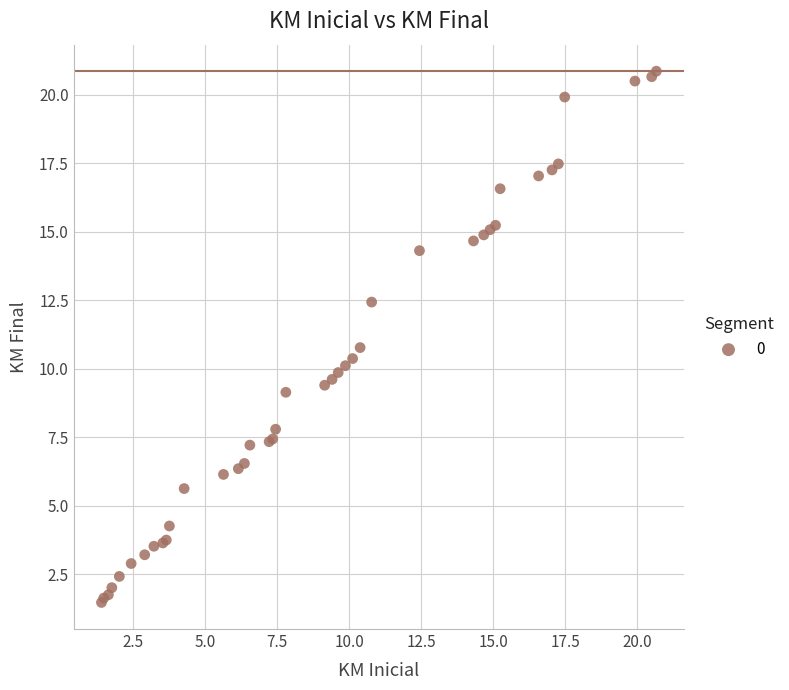

What Y value in the scatter plot is closest to 11?

10.8